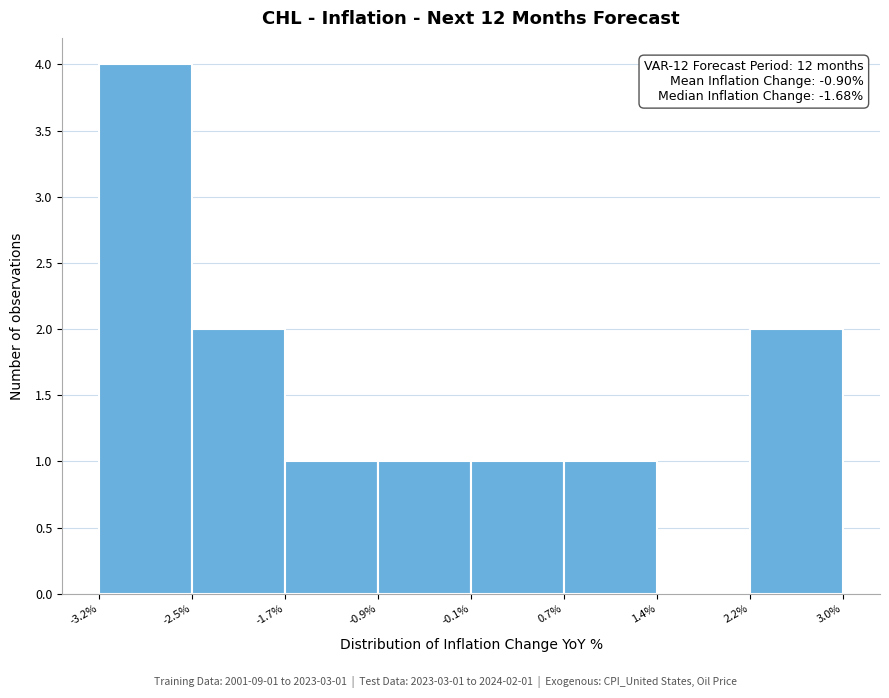

Which range on the x-axis has the tallest bar?

-3.2% to -2.5%